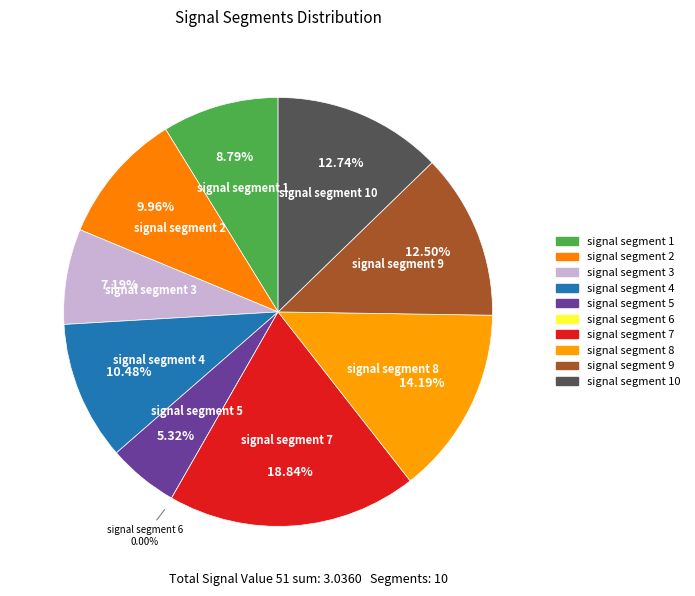

Is it true that signal segment 6 is 1% of the pie?

False